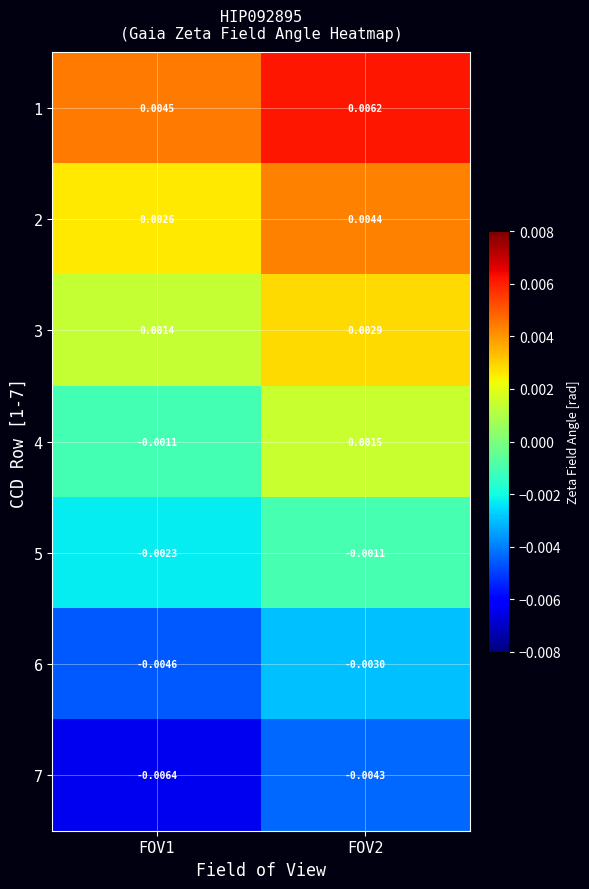

Rank the series at FOV1 from highest to lowest value.

1, 2, 3, 4, 5, 6, 7